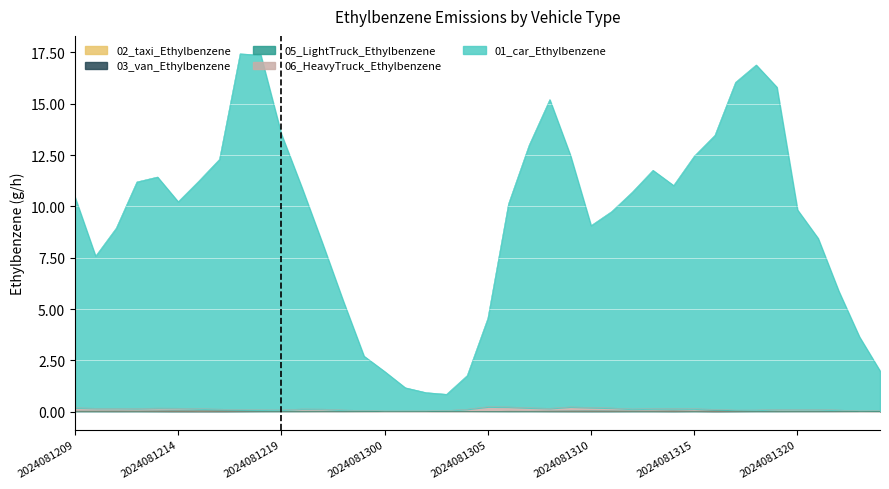

What is the average value of the 01_car_Ethylbenzene series?

9.4